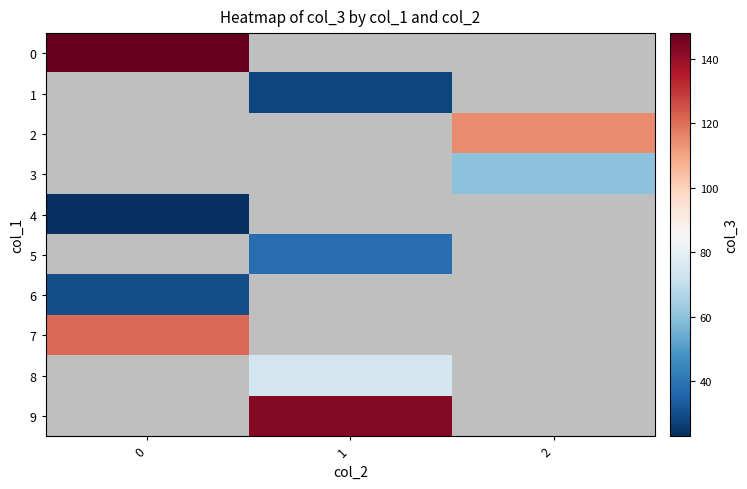

The value of 3 at 2 is 60.0. True or false?

True